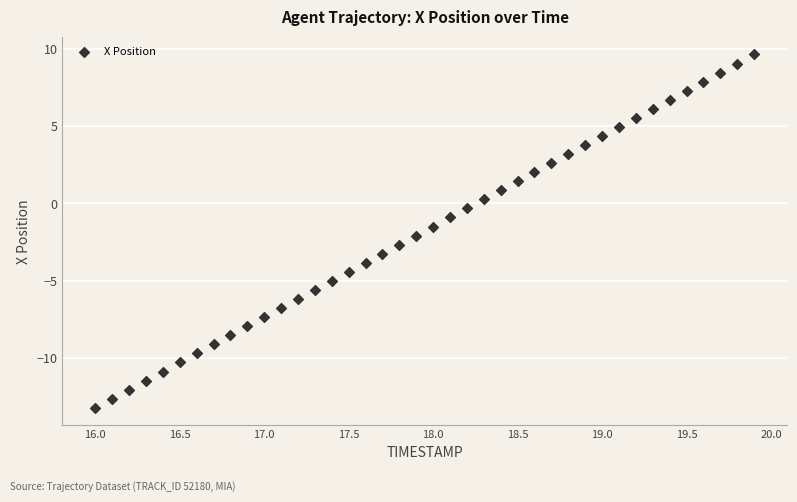

What is the range of X values (max minus min)?

3.9